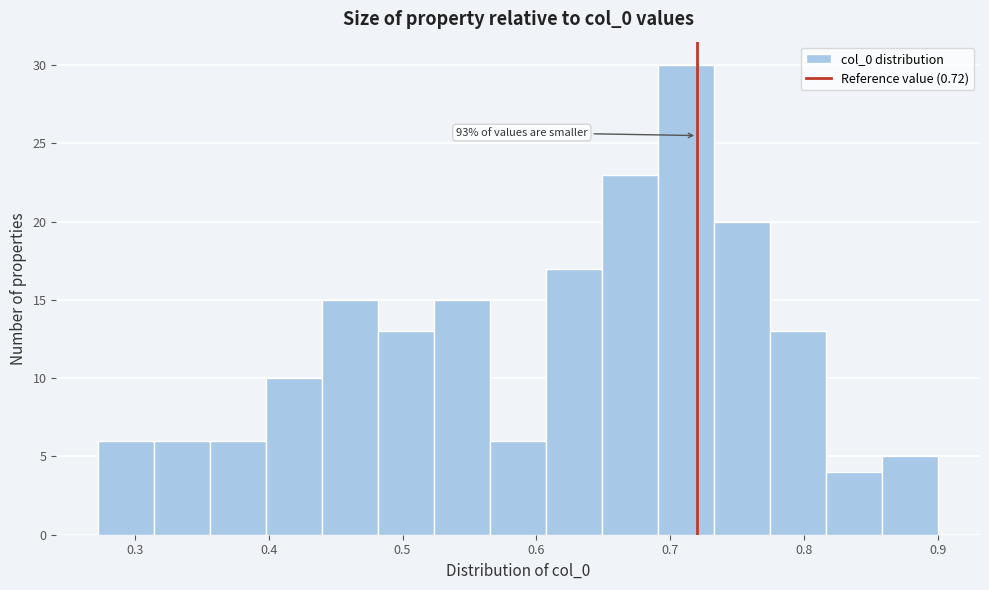

Over which range of the x-axis is the bar tallest?

0.69 to 0.73